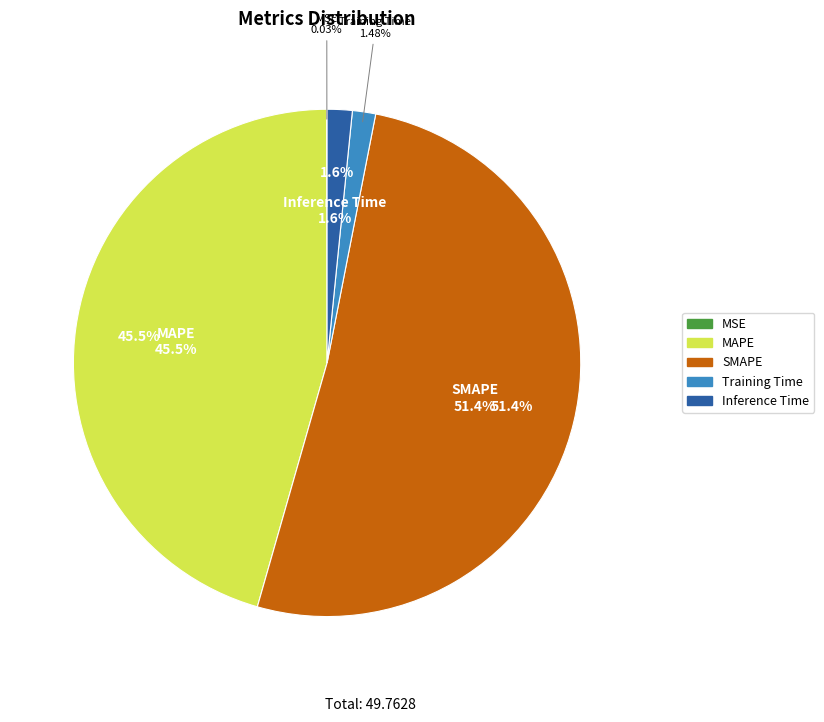

True or false: MAPE accounts for 57% of the total.

False